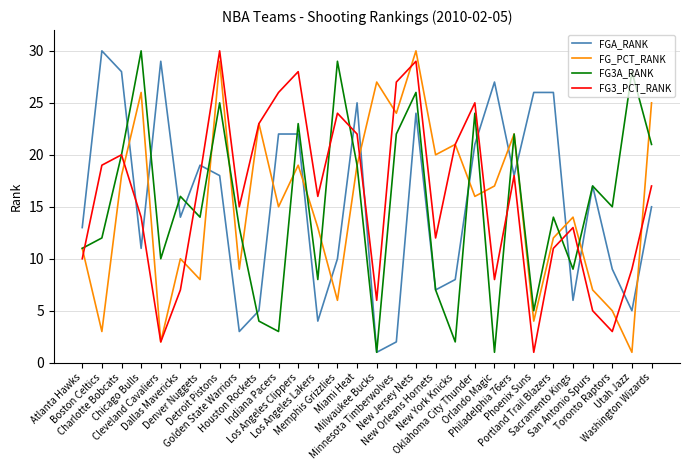

What is the maximum value for FGA_RANK?

30